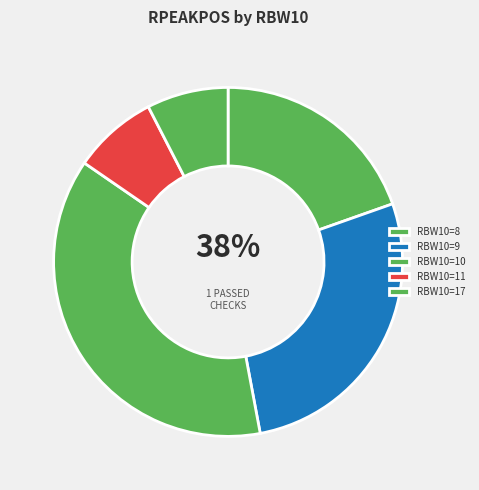

Does 10 account for over 50% of the chart?

No